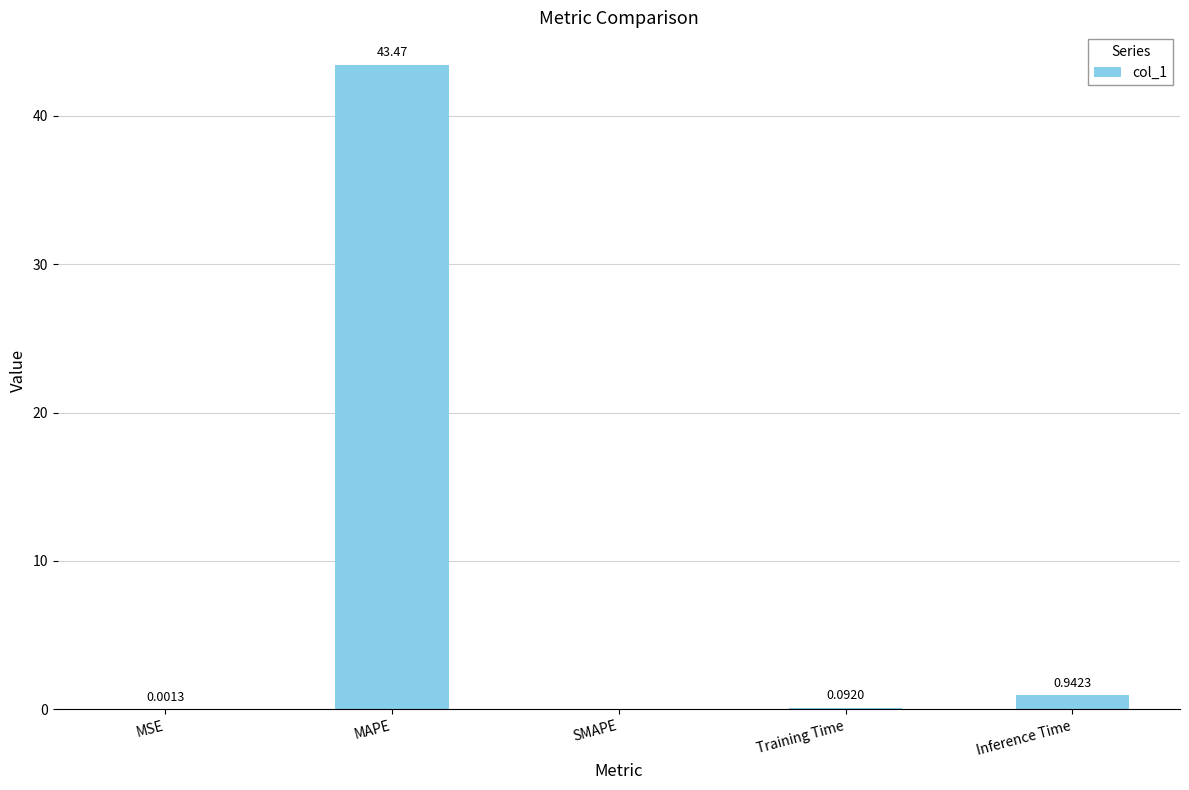

How many values are above zero?

4